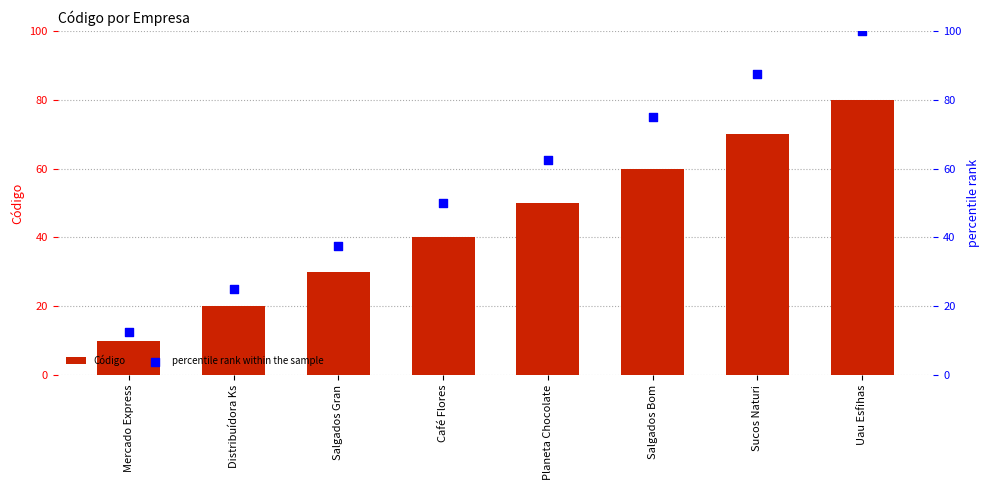

What are all the series names shown in the legend?

Código, percentile rank within the sample